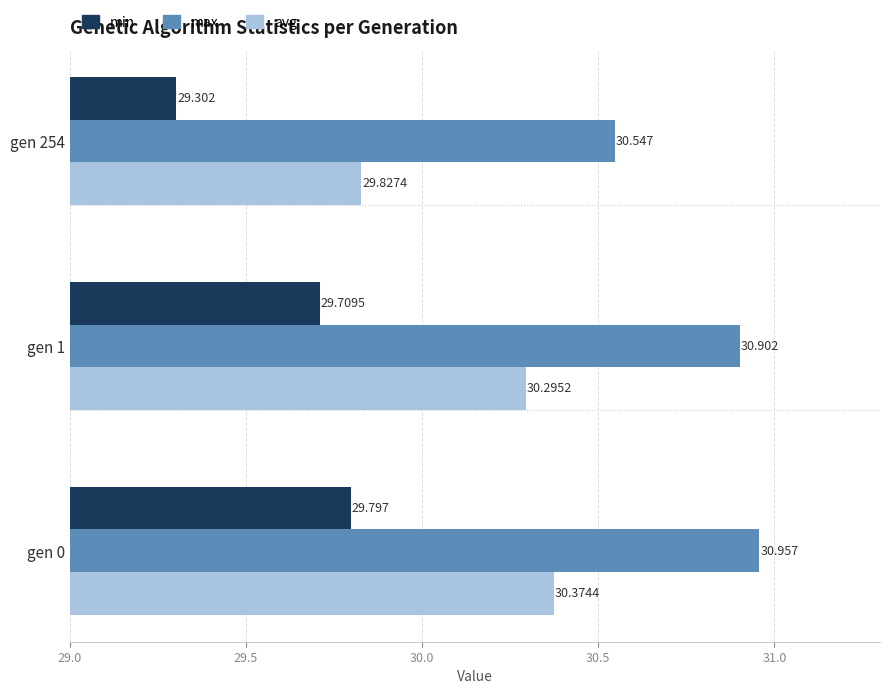

Which series has the largest total across all categories?

max